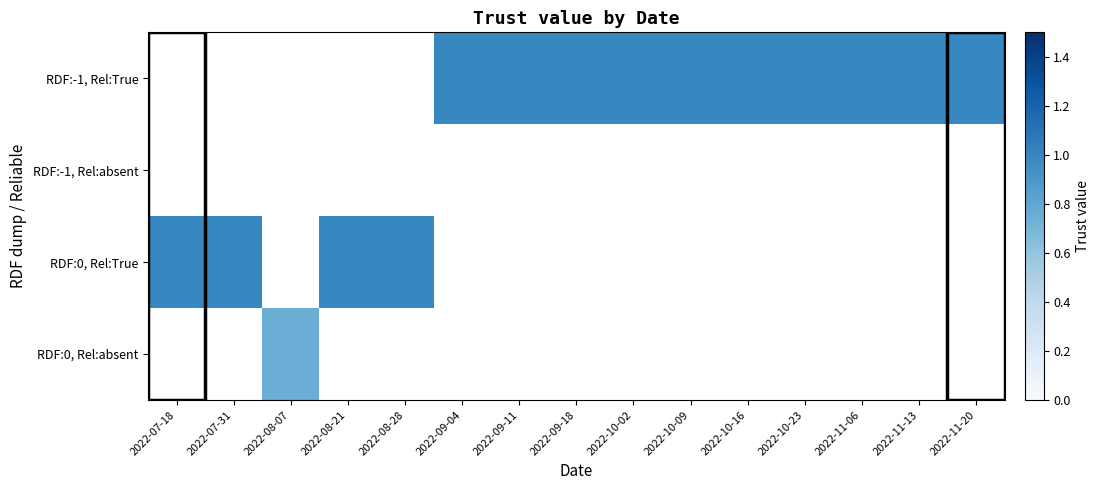

How many categories are shown in the chart?

15